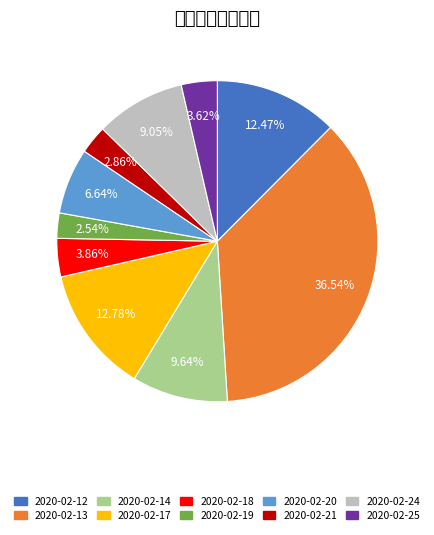

Which has a higher value, 2020-02-14 or 2020-02-20?

2020-02-14